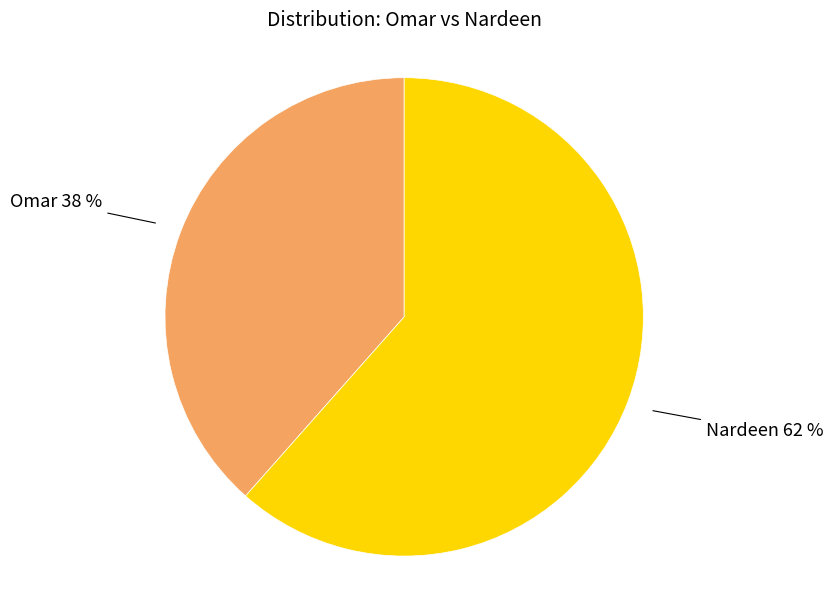

Do Nardeen and Omar together represent more than half of the pie?

Yes